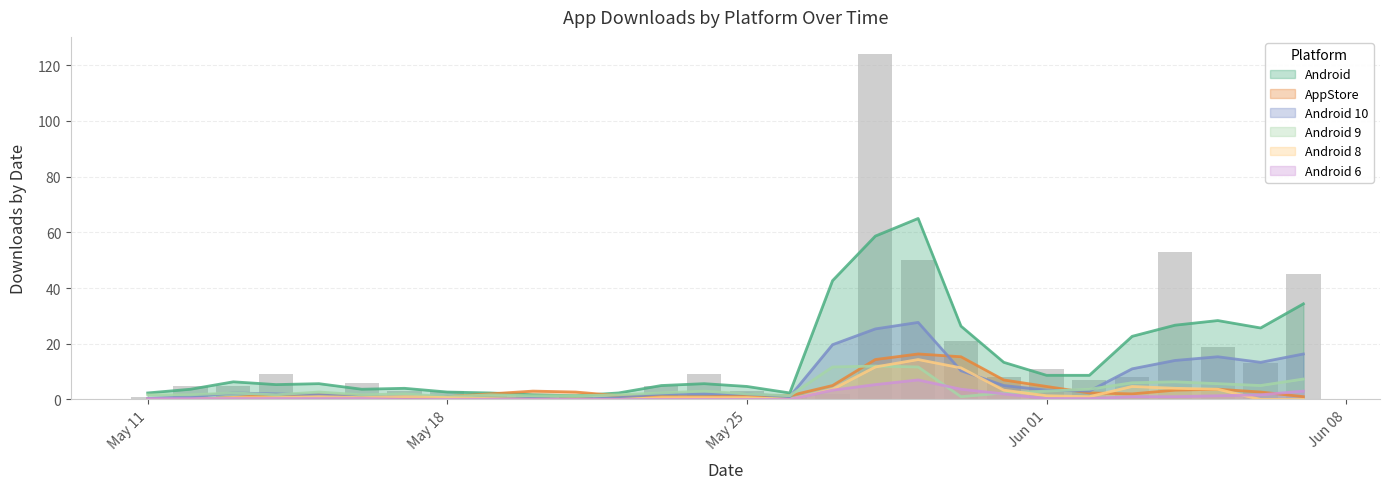

What is the difference between the highest and lowest values at 24?

50